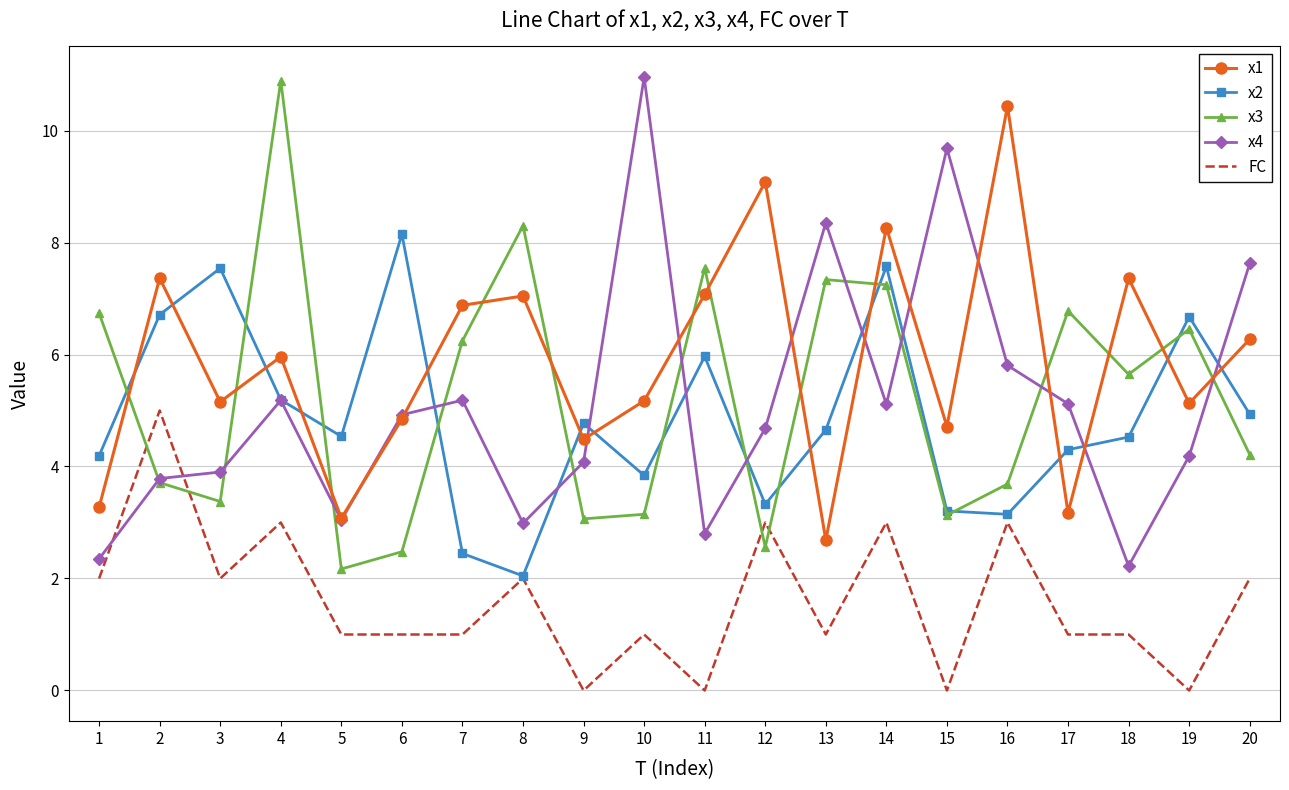

True or false: FC and x1 intersect in this chart.

False